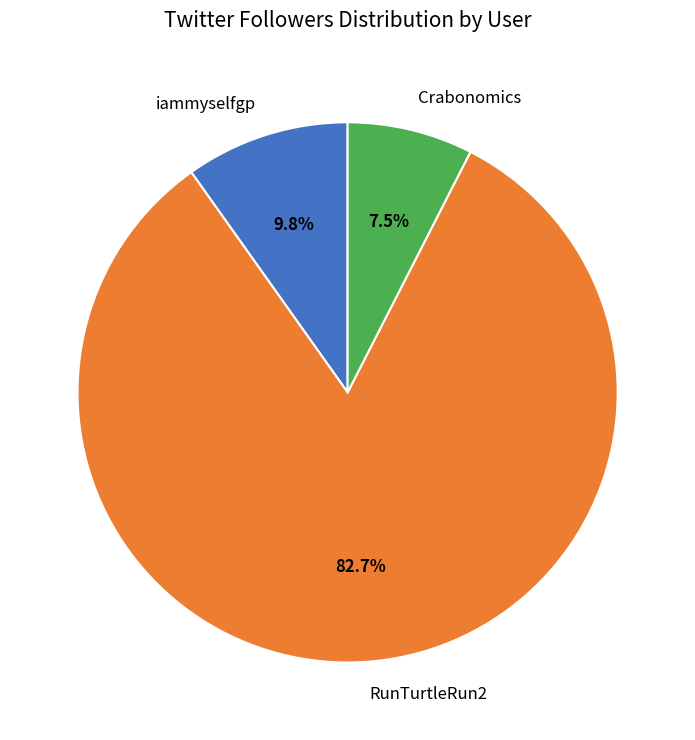

The Crabonomics slice represents 1% of the pie. True or false?

False